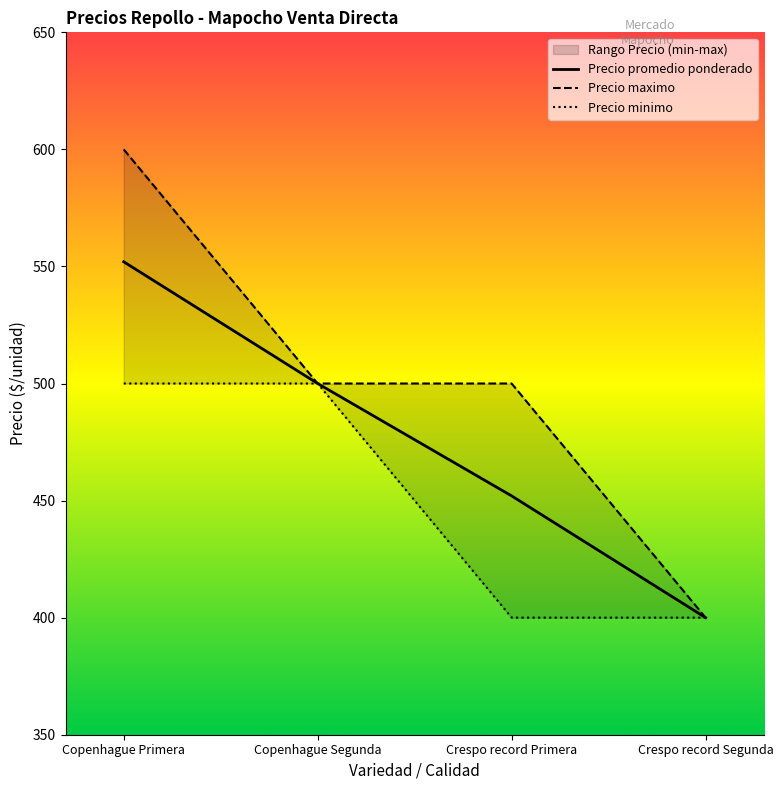

True or false: Precio maximo has more than 0 interior local peaks.

False